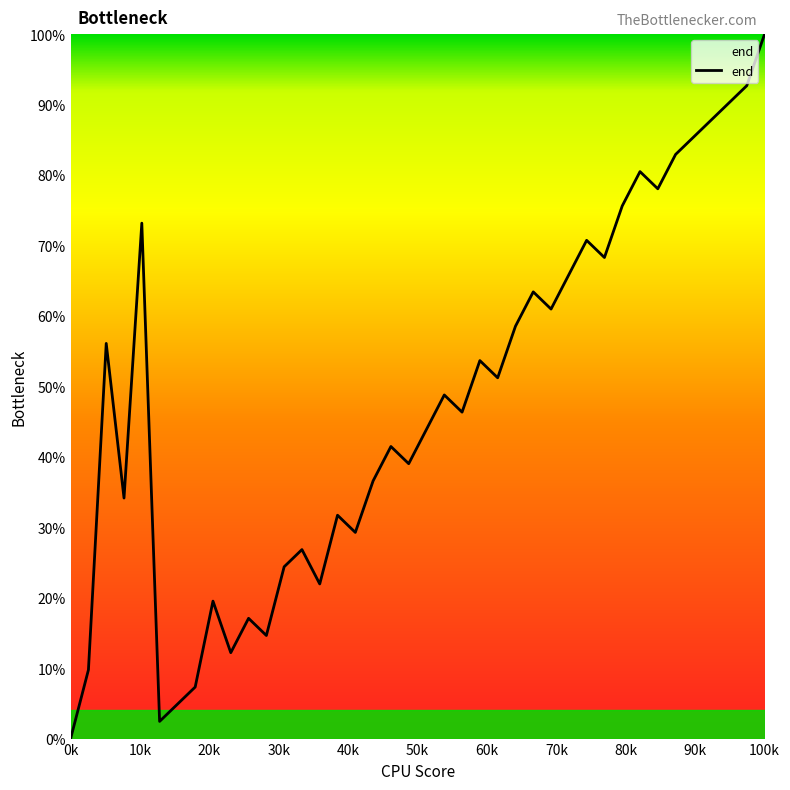

What is the maximum value shown in the chart?

100.0